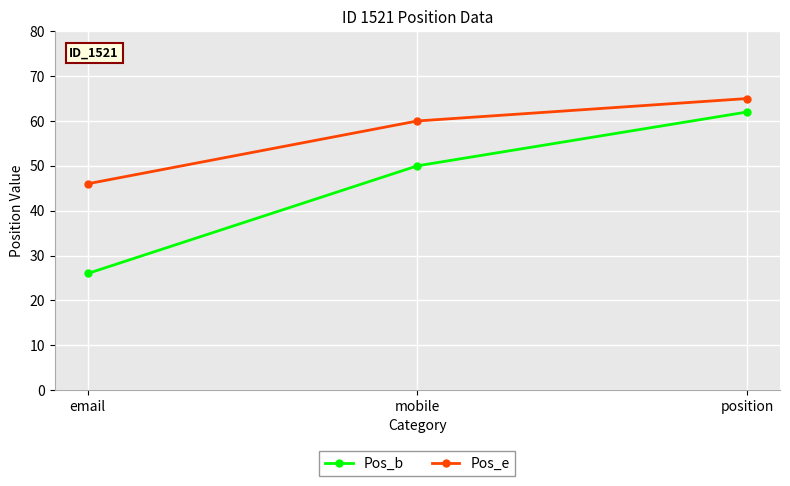

What is the label of the 3rd point from the left?

position